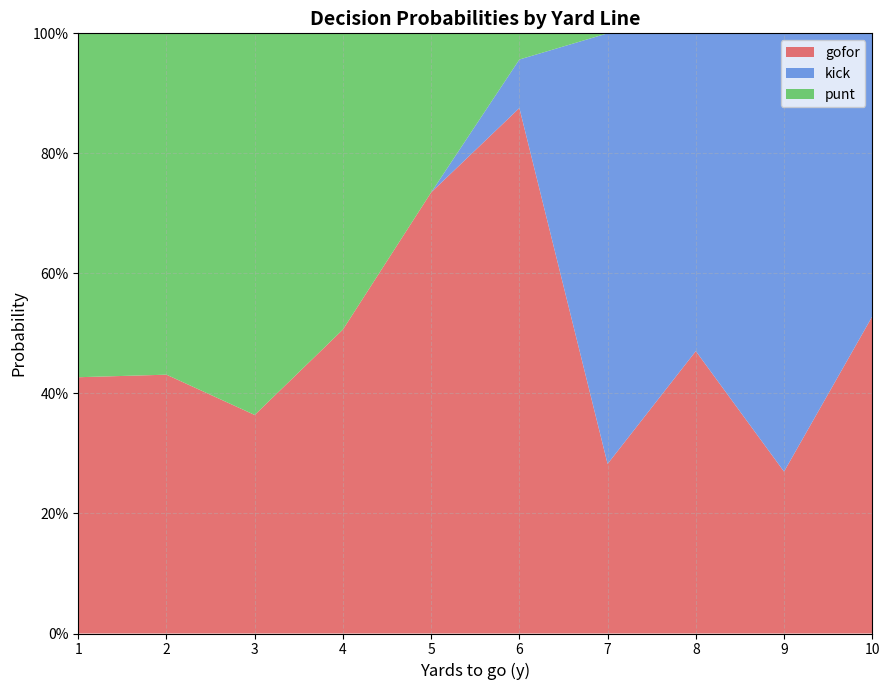

What are all the series names shown in the legend?

gofor, kick, punt